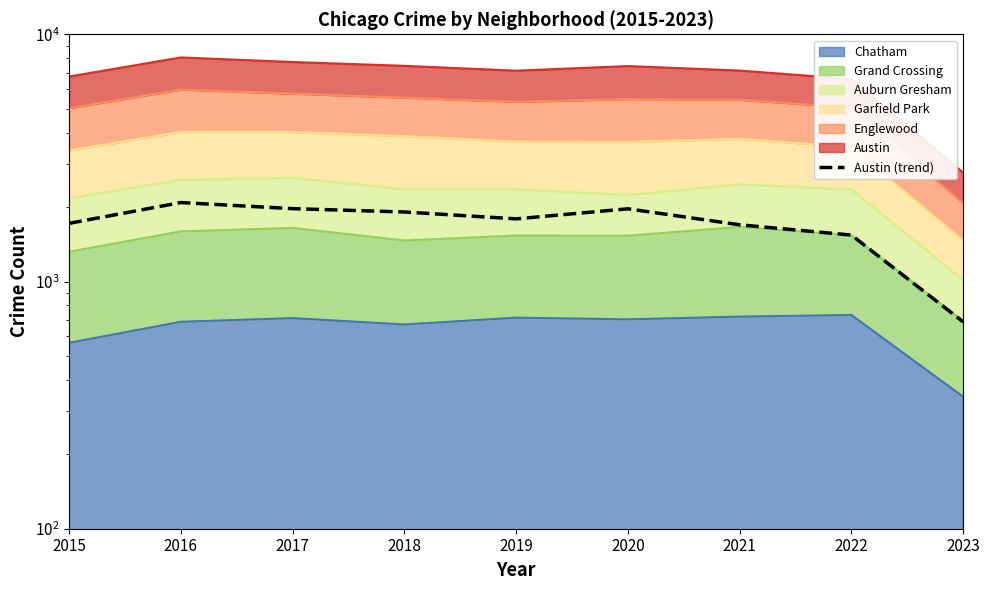

What is the value of the 2nd point from the left?

2086